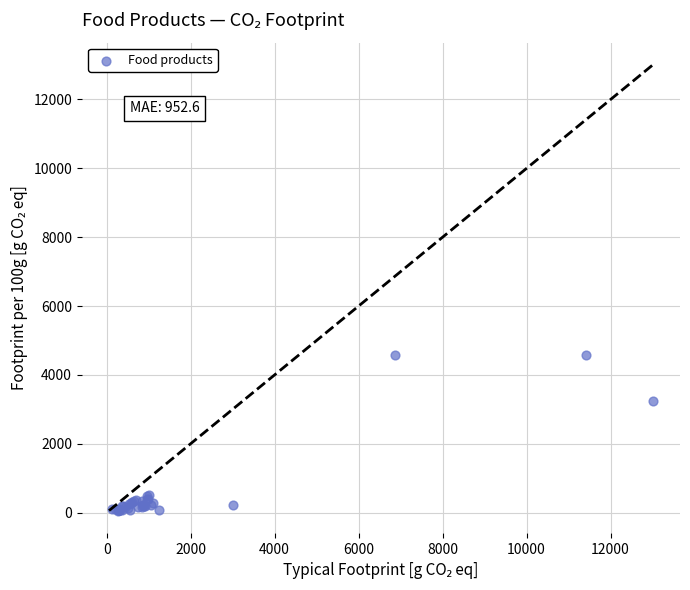

What Y value in the scatter plot is closest to 2319?

3251.5